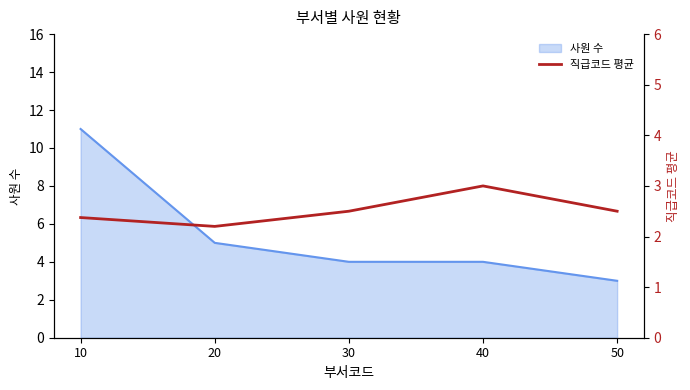

What is the sum of all values?

12.6